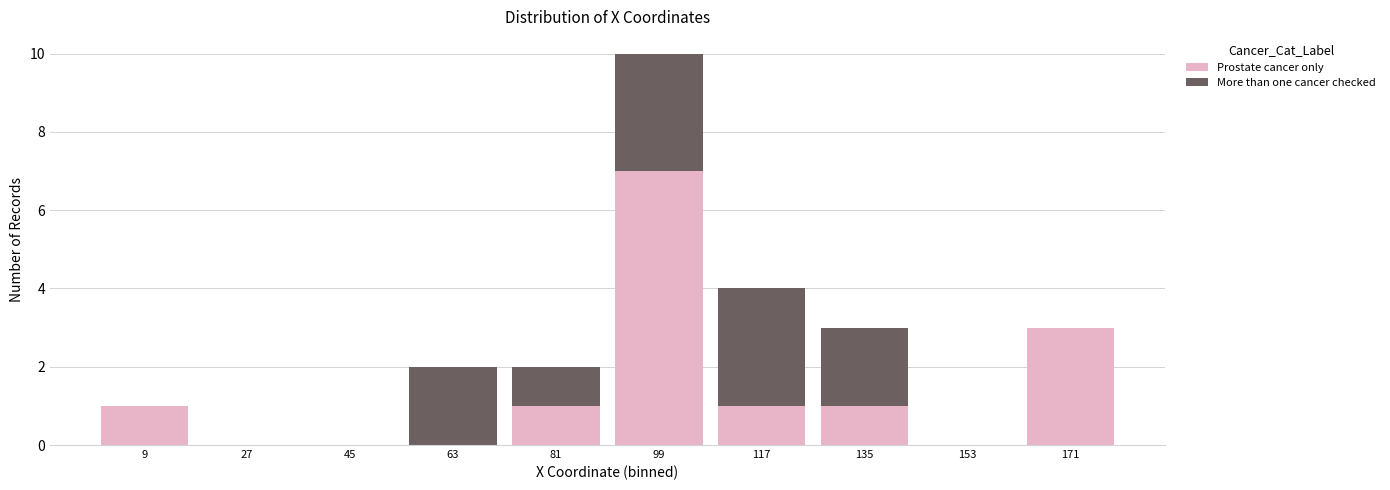

Reading left to right, transcribe the values for Prostate cancer only.

9=1	27=0	45=0	63=0	81=1	99=7	117=1	135=1	153=0	171=3